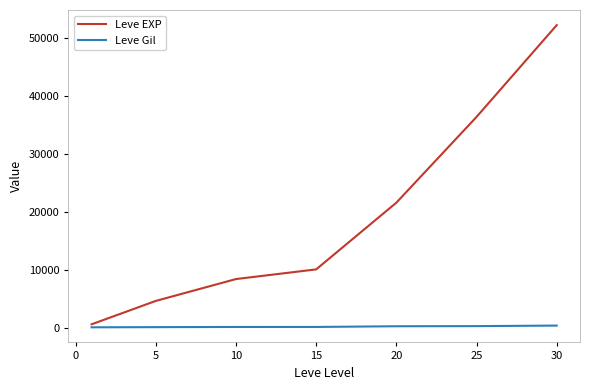

True or false: Leve Gil and Leve EXP intersect in this chart.

False